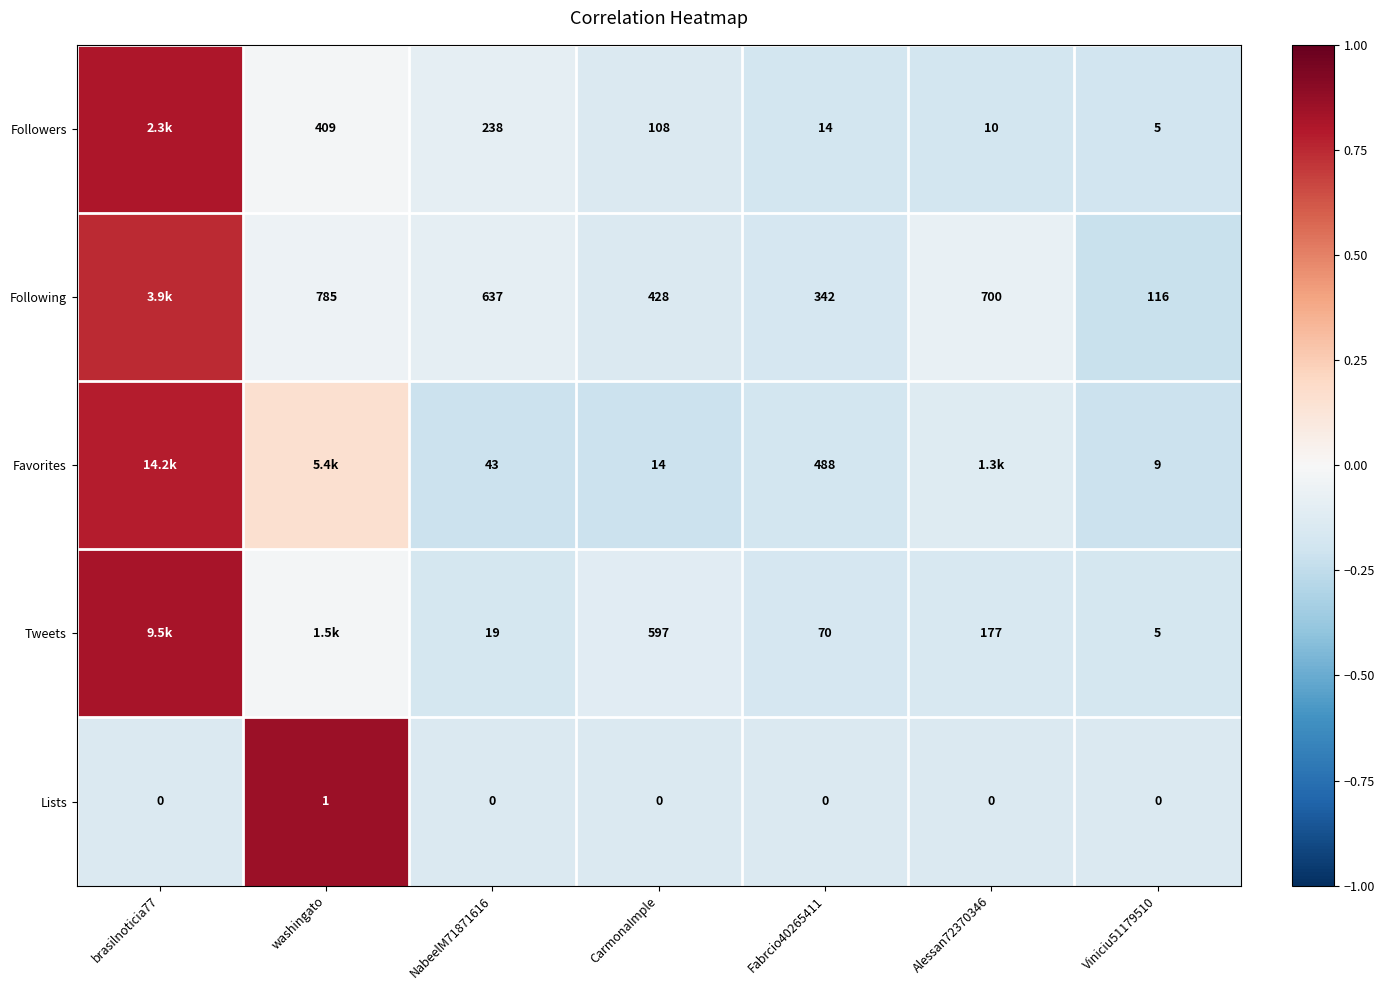

Between Alessan72370346 and NabeelM71871616, which is larger?

NabeelM71871616